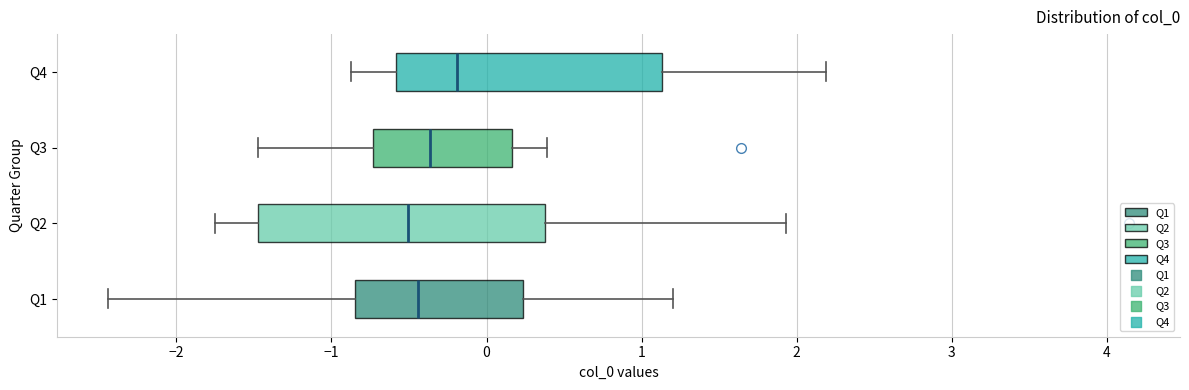

Which box has the furthest to the right median line?

Q4